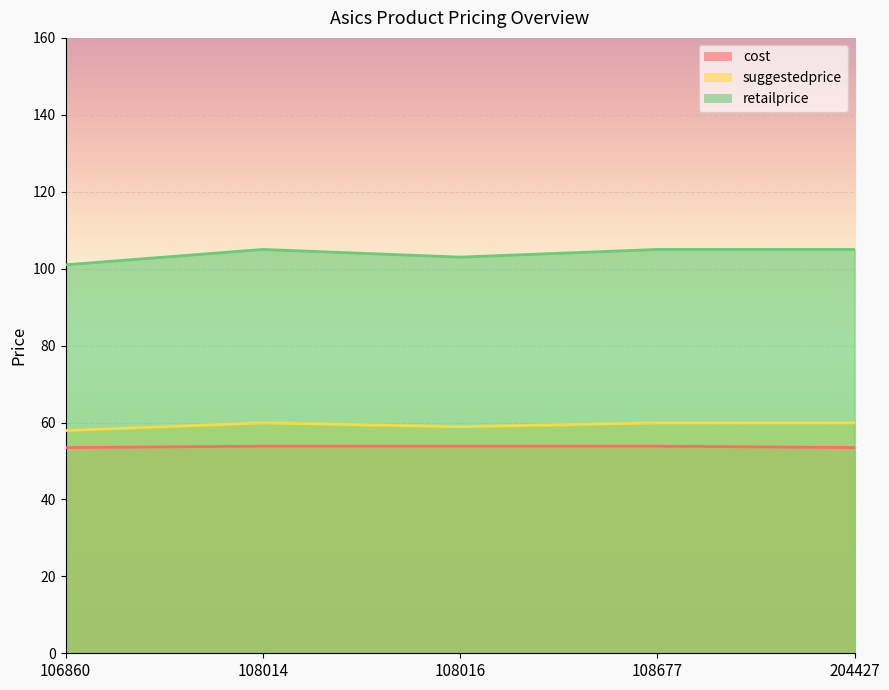

What are all the series names shown in the legend?

cost, suggestedprice, retailprice